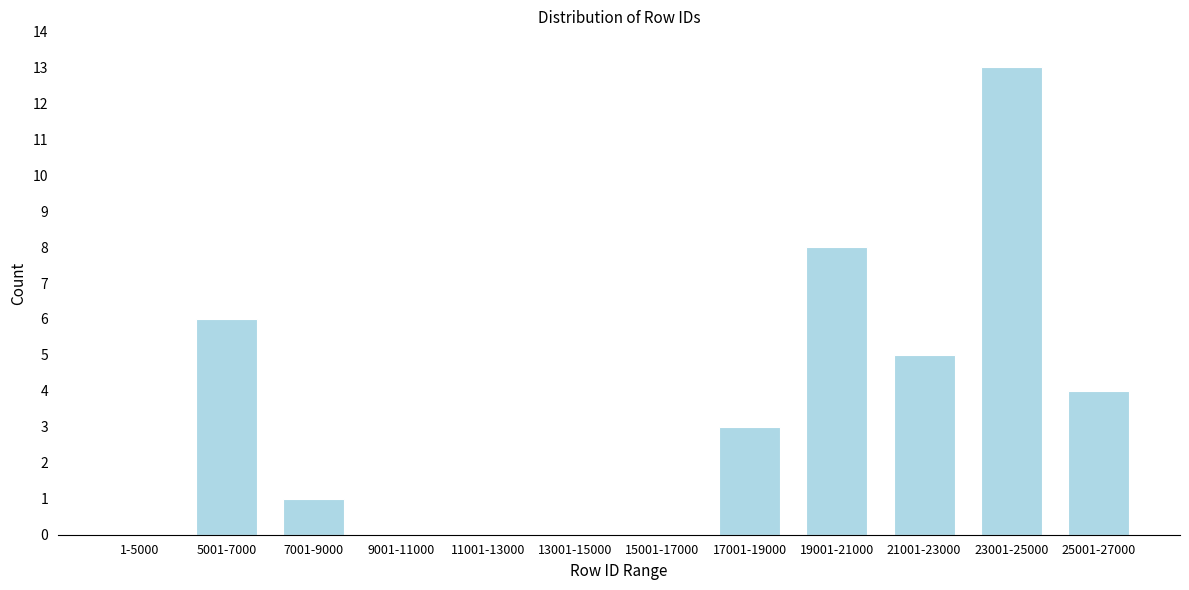

Reading left to right, list all the values displayed in this chart.

1-5000=0	5001-7000=6	7001-9000=1	9001-11000=0	11001-13000=0	13001-15000=0	15001-17000=0	17001-19000=3	19001-21000=8	21001-23000=5	23001-25000=13	25001-27000=4